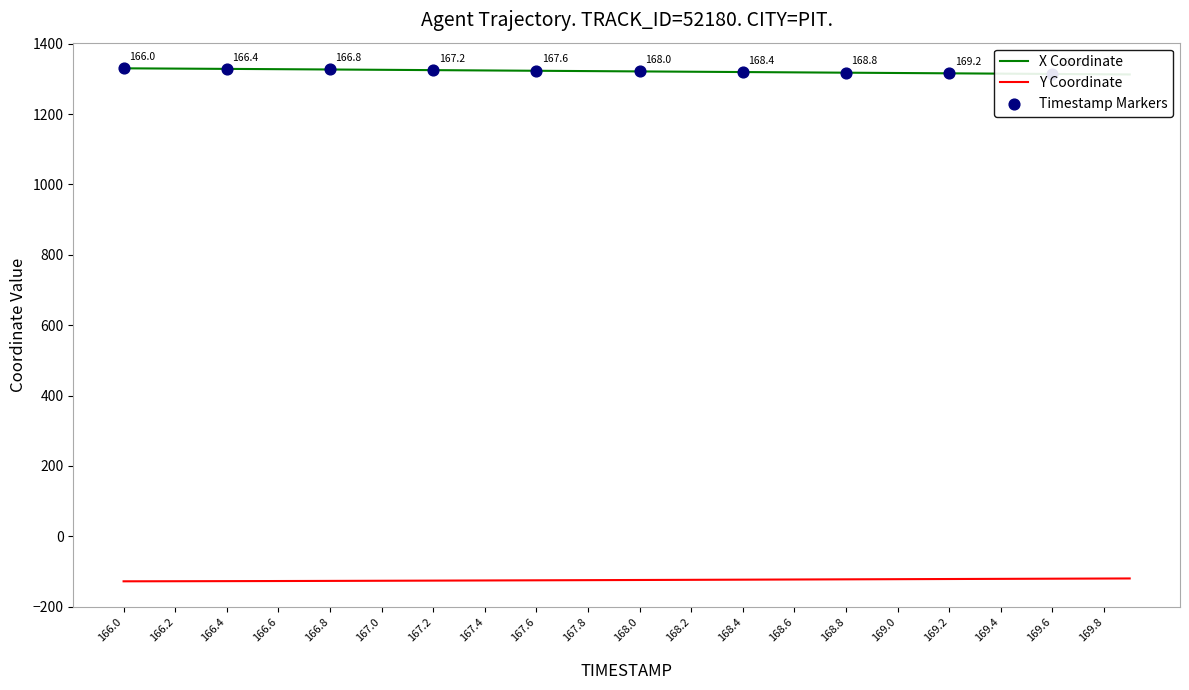

At which category is the sum across all series the highest?

166.0